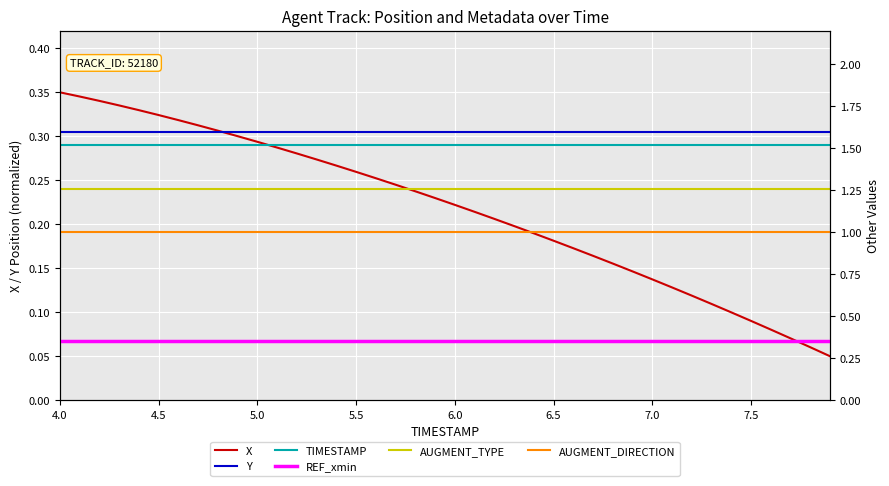

At how many categories does at least one series exceed 1?

40